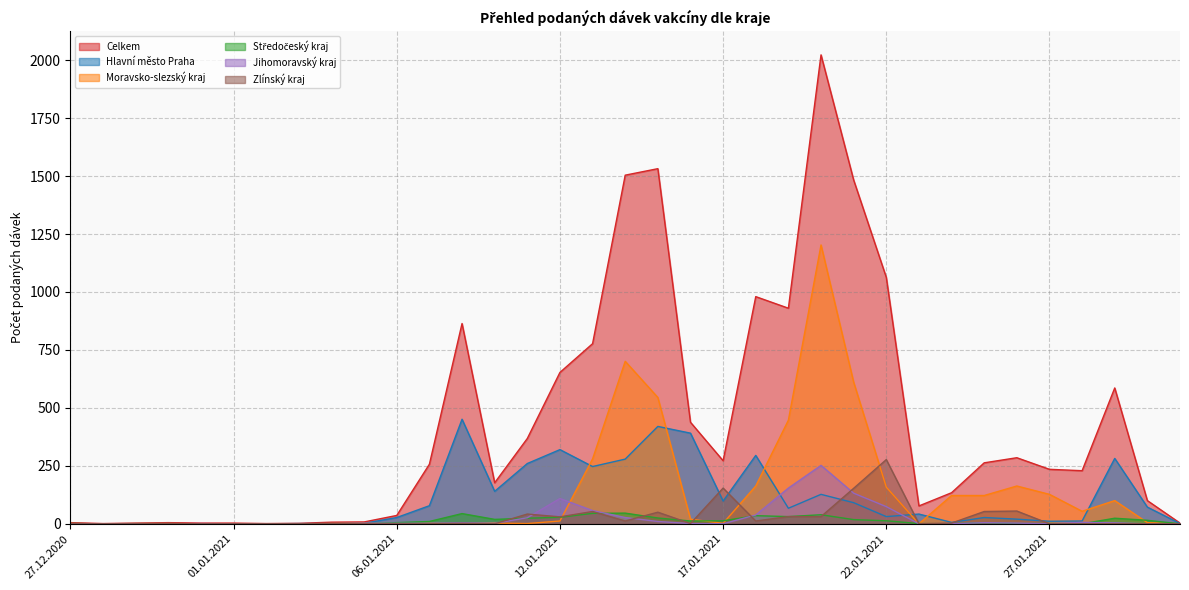

True or false: Hlavní město Praha and Středočeský kraj cross at least once.

False